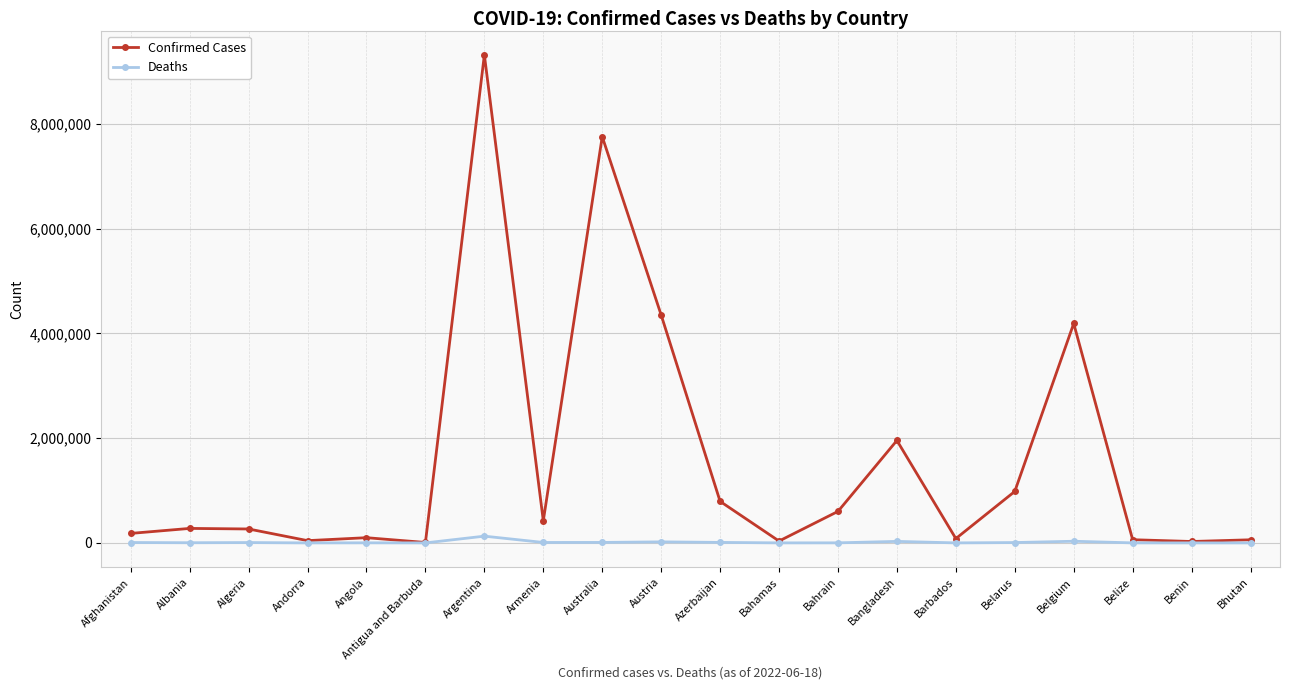

At Armenia, list the series in order from smallest to largest.

Deaths, Confirmed Cases